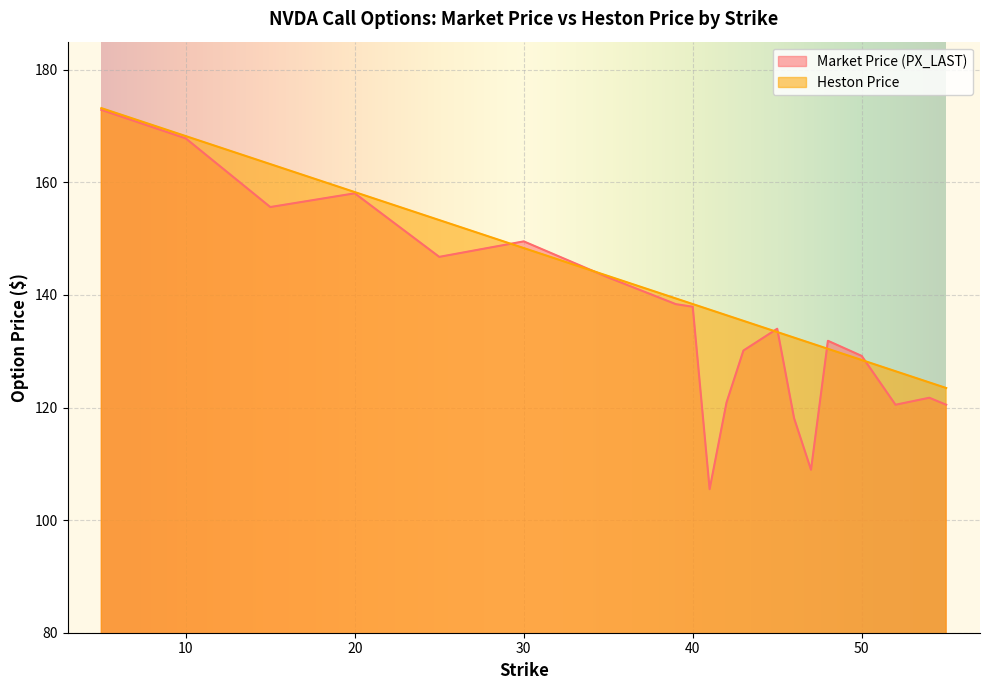

Reading left to right, list all the values displayed in this chart.

Market Price (PX_LAST): 172.9	167.8	155.6	158.1	146.8	149.5	143.1	138.4	137.9	105.5	120.9	130.1	134.0	118.1	109.0	131.9	129.2	120.5	121.7	120.5
Heston Price: 173.2	168.2	163.2	158.3	153.3	148.3	143.4	139.4	138.4	137.4	136.4	135.4	133.4	132.4	131.4	130.4	128.4	126.5	124.5	123.5